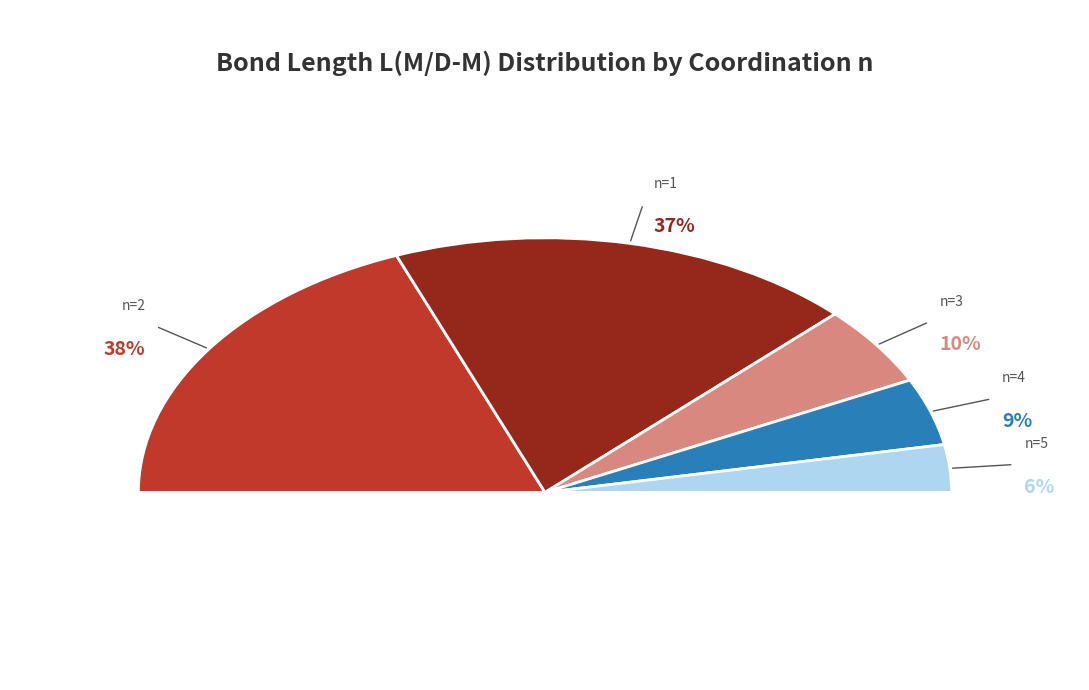

Does any single category account for the majority?

No